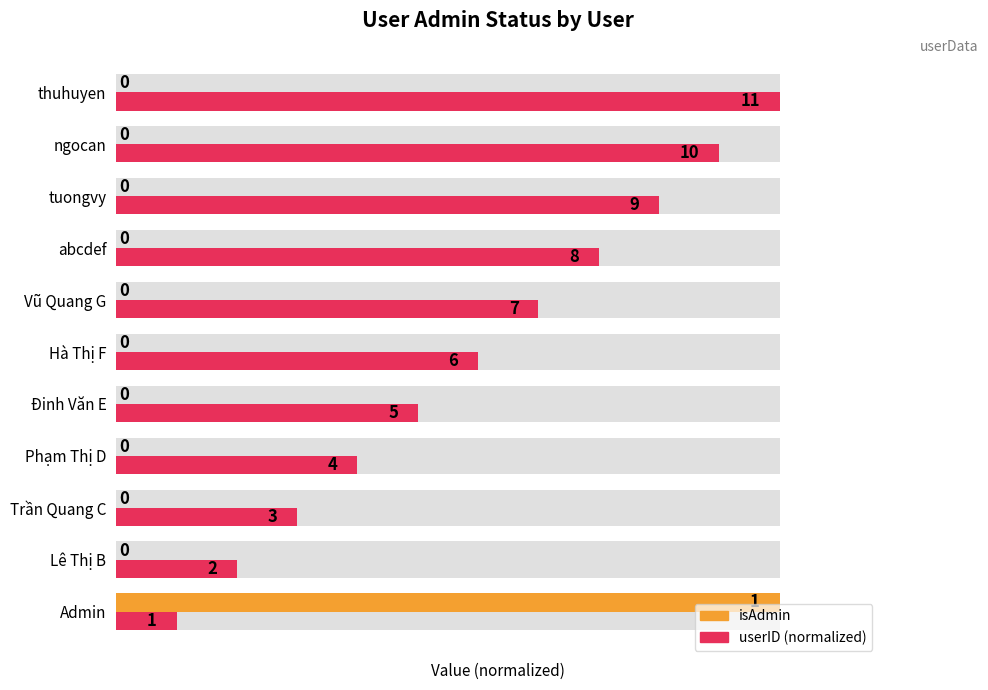

How many groups of bars are there?

11